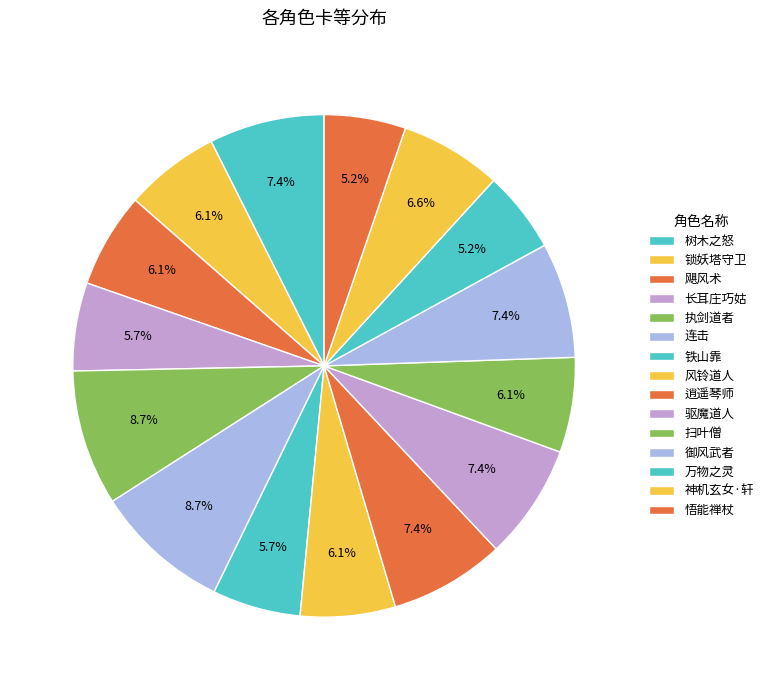

How many slices are in this pie chart?

15